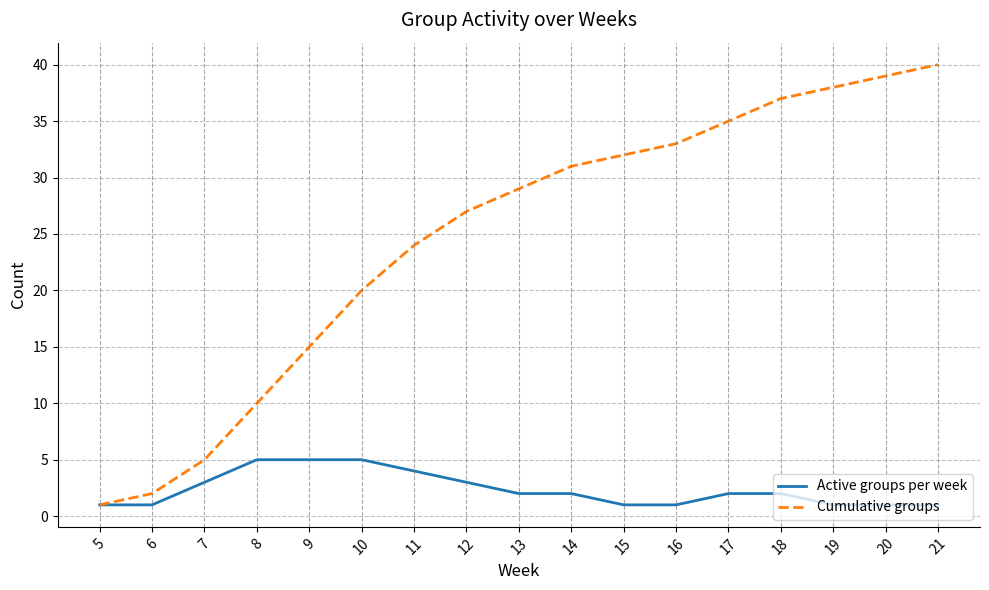

Is the value of Active groups per week at 18 greater than the value of Cumulative groups at 10?

No